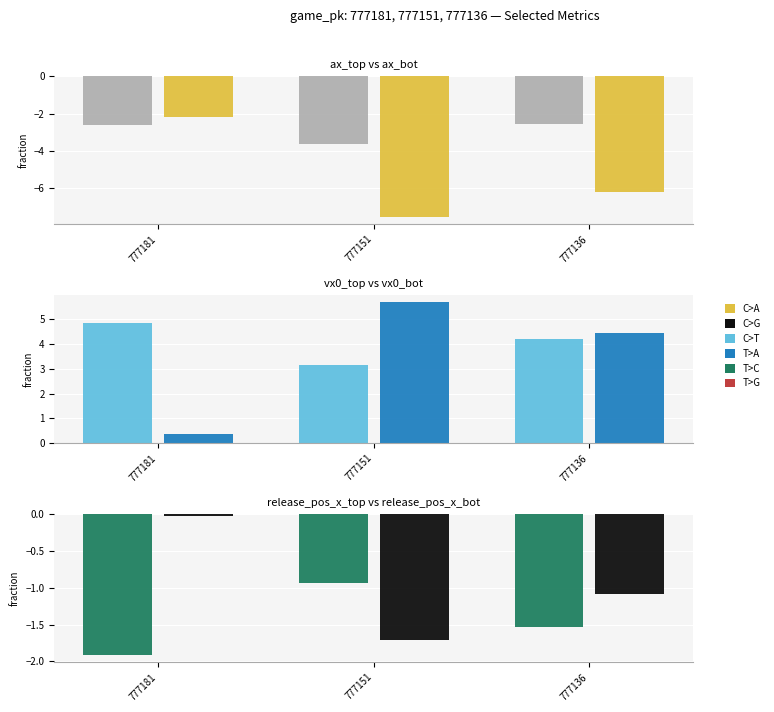

How many ax_top values are between -3 and -2?

2